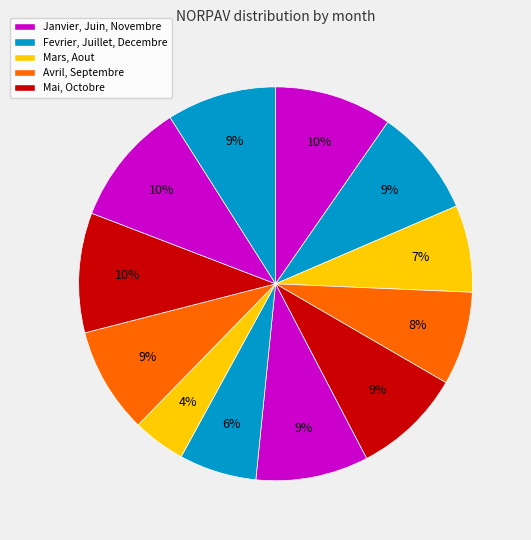

How many slices are in this pie chart?

12